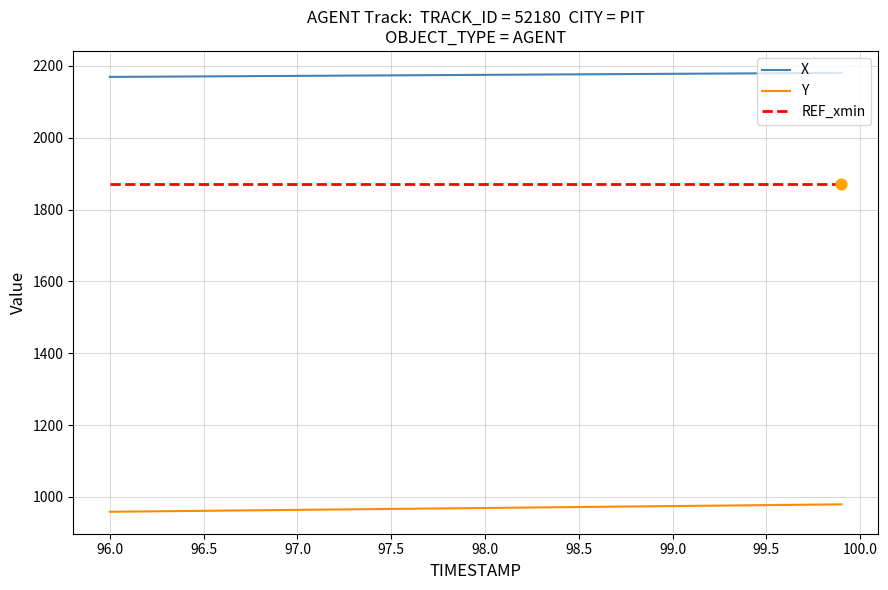

Which series has the largest total across all categories?

X